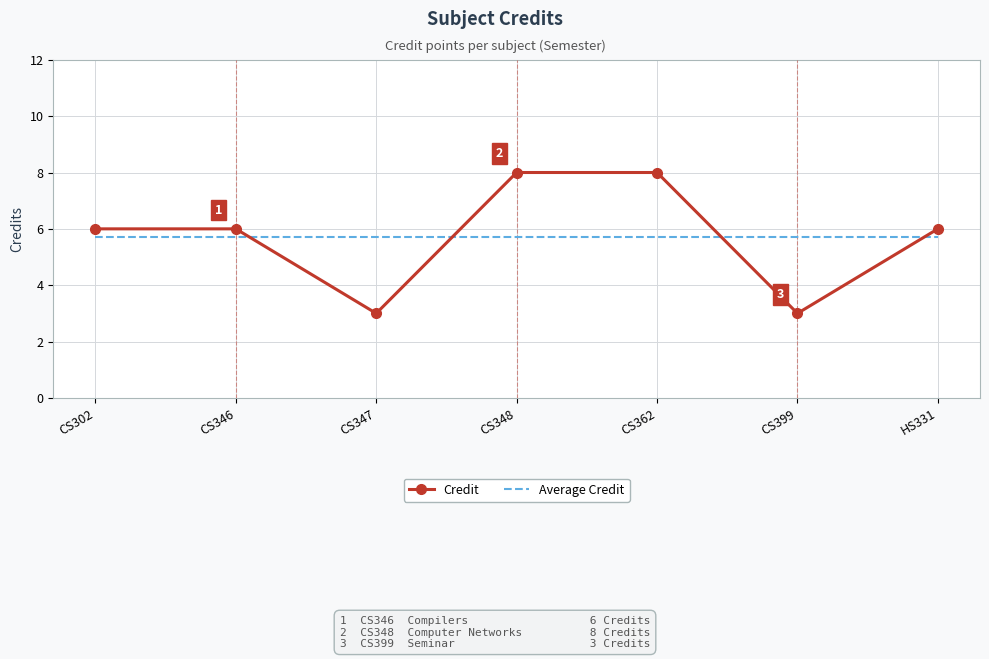

Count the number of categories in the chart.

7